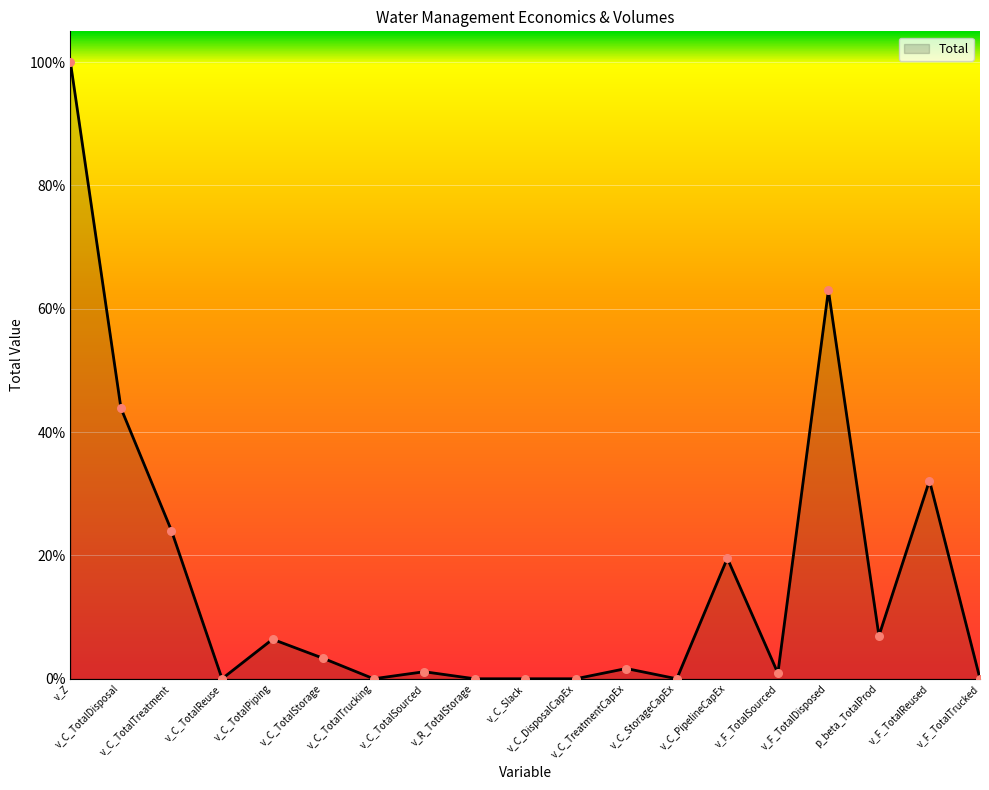

What is the ratio of the value at v_C_TotalPiping to the value at v_F_TotalDisposed?

0.1